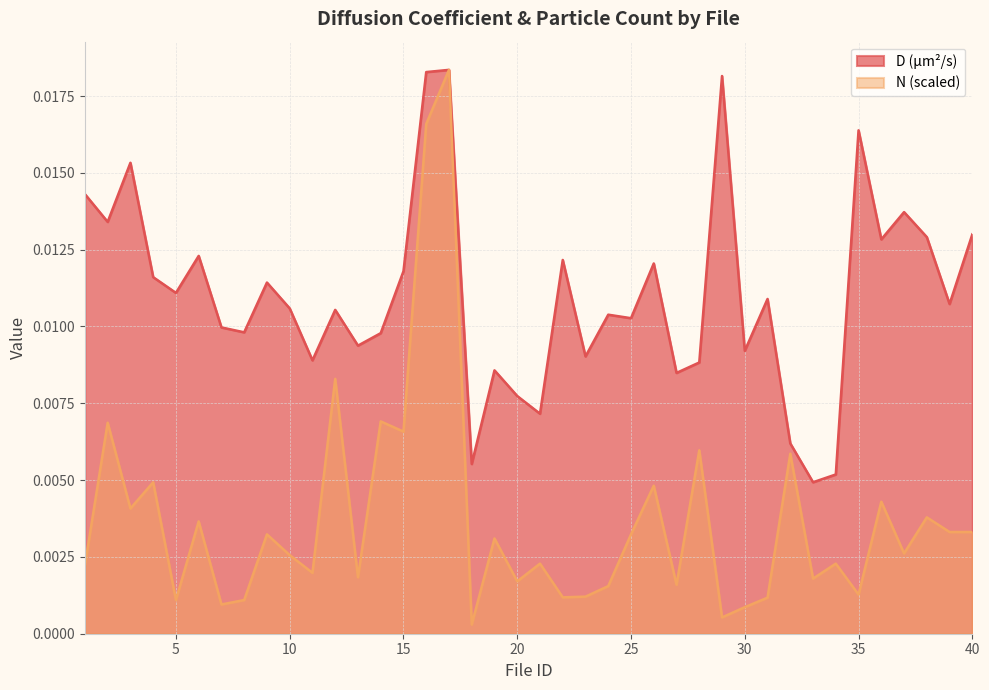

Which series has the largest total across all categories?

D (µm²/s)